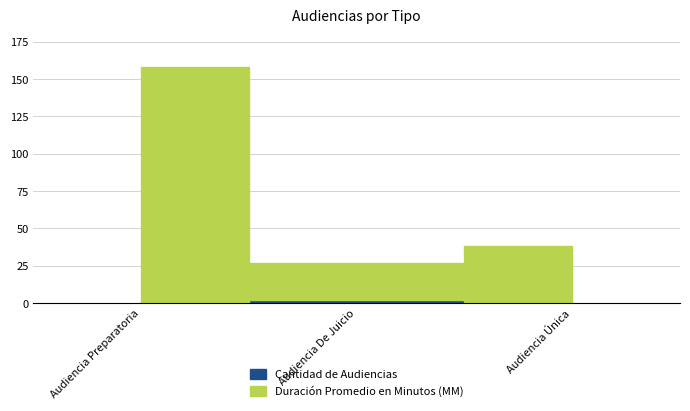

Reading left to right, what are all the values shown in this chart?

Cantidad de Audiencias: 1	2	1
Duración Promedio en Minutos (MM): 157	25	37